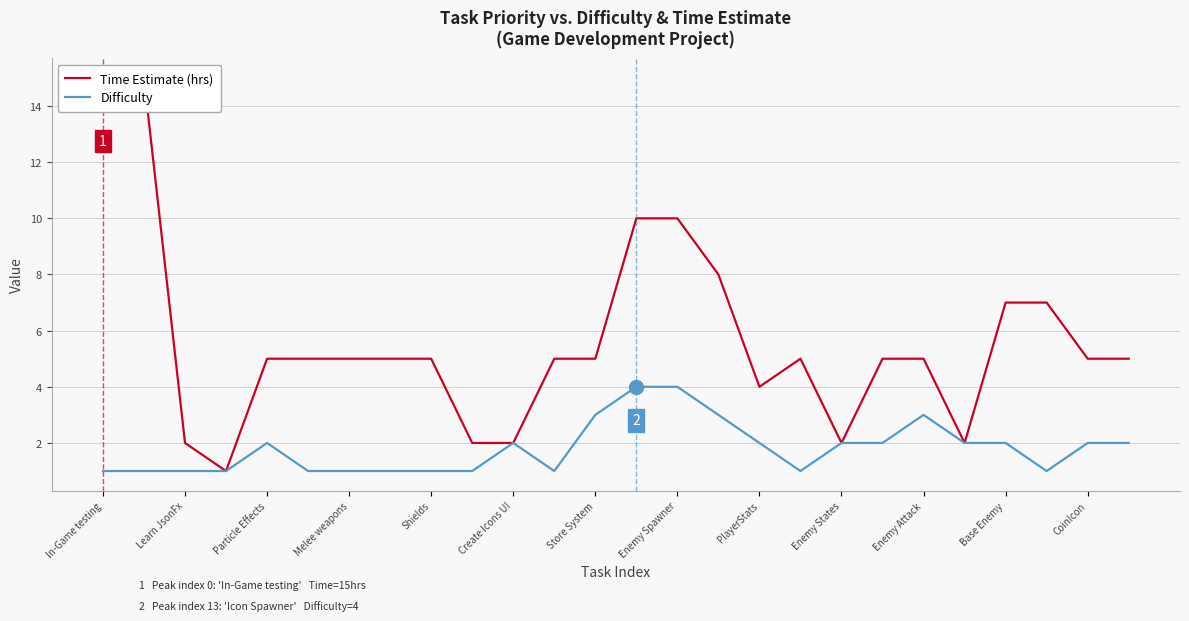

What is the maximum value for Difficulty?

4